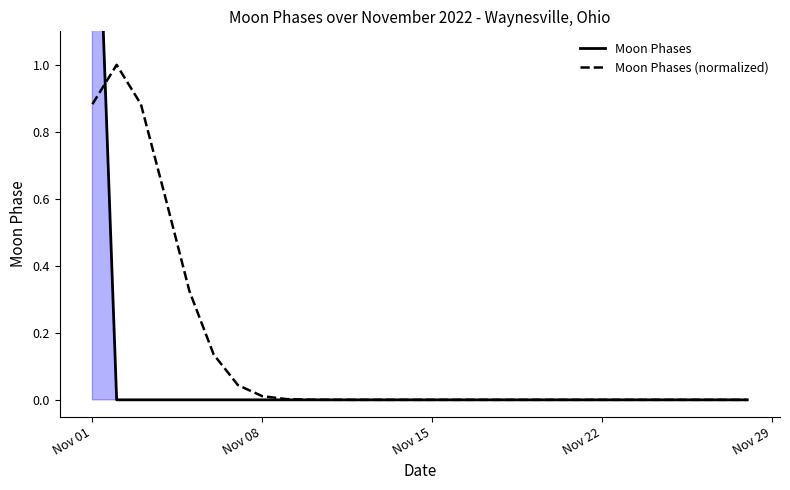

The value of Moon Phases (normalized) at Nov 22 is 0.0. True or false?

True